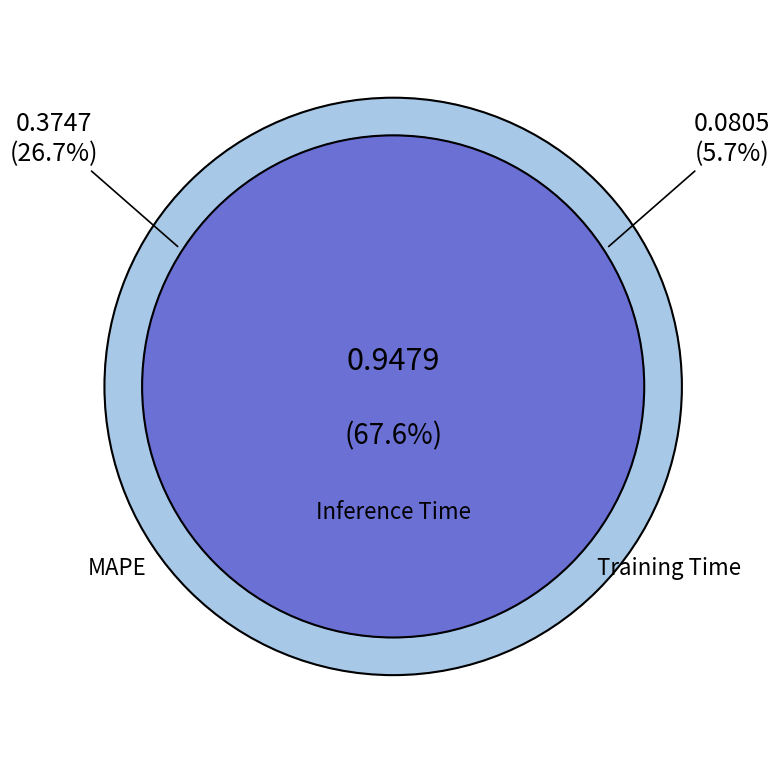

Is Training Time the majority of the pie?

No